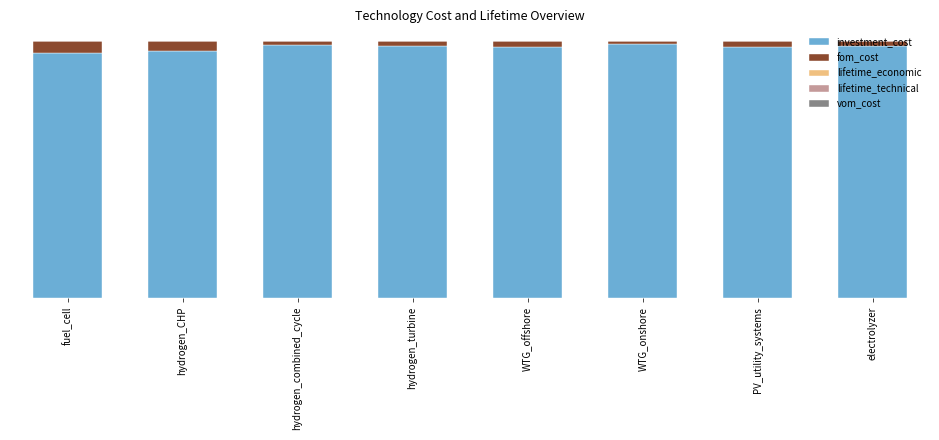

Are the bars grouped side by side (vs. stacked)?

No